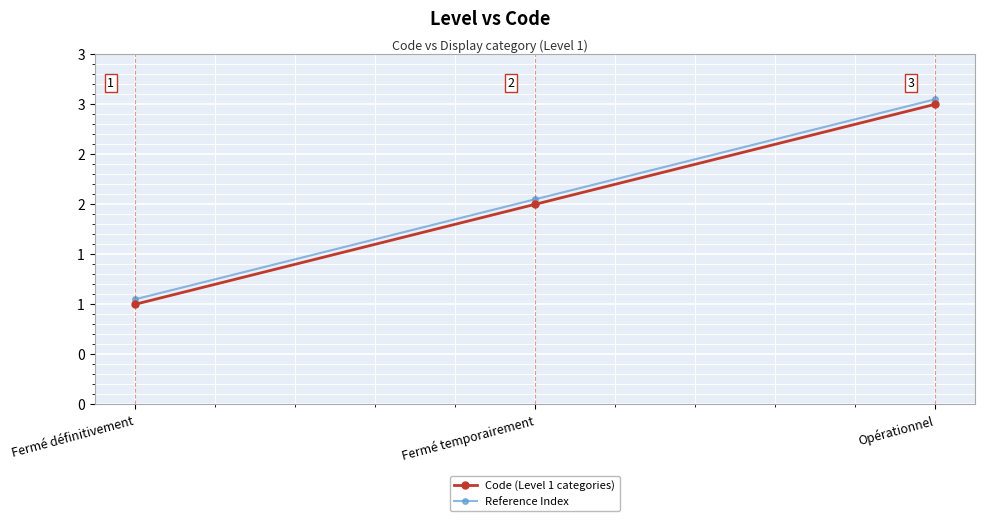

True or false: Reference Index has a value of 2.1 at Opérationnel.

False